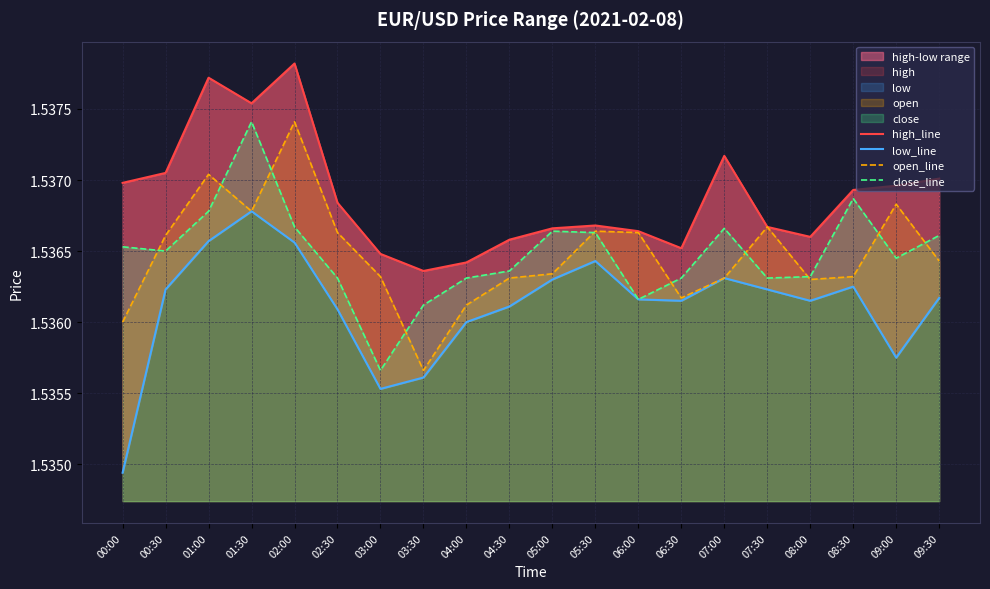

Which has a higher value, 07:00 or 08:30?

07:00